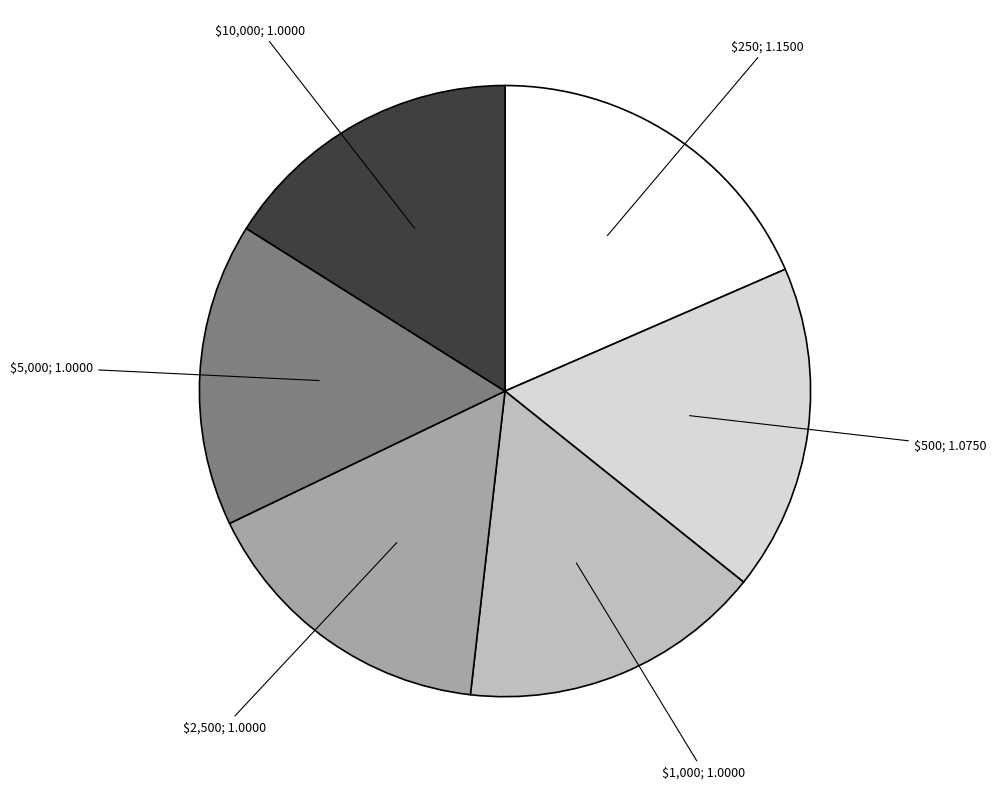

Is there any slice that represents more than half of the pie?

No